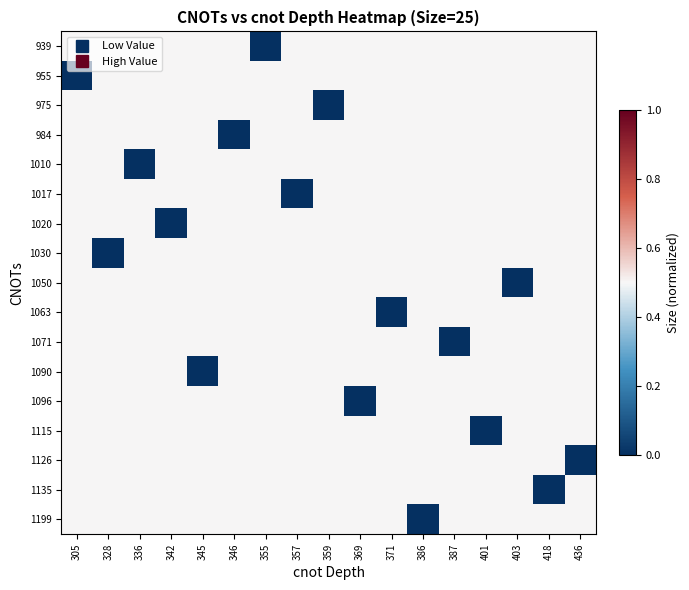

Which category has the highest value across all series?

305